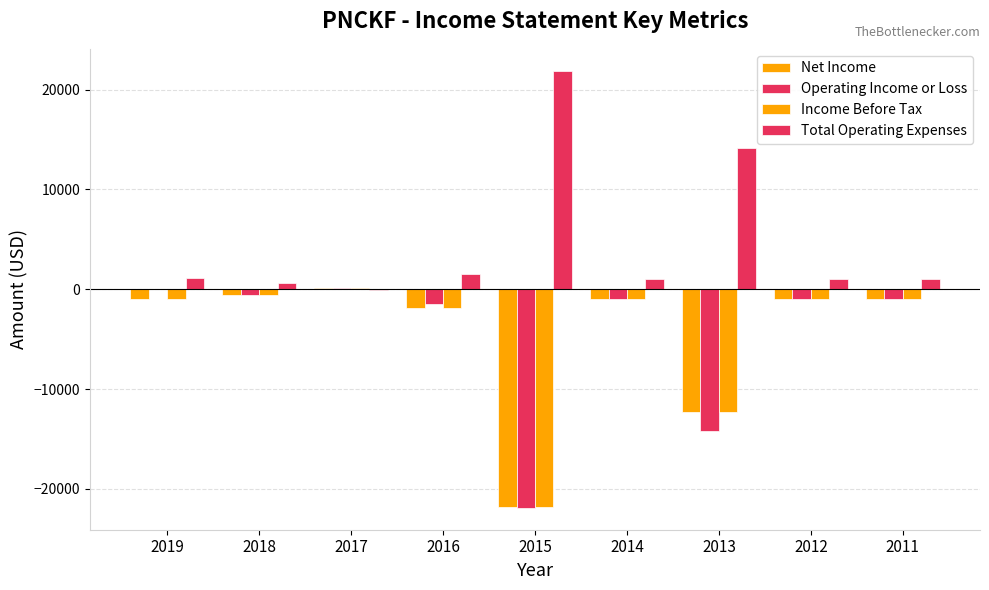

What value does the Income Before Tax series have at 2011, to the nearest 50?

-1000